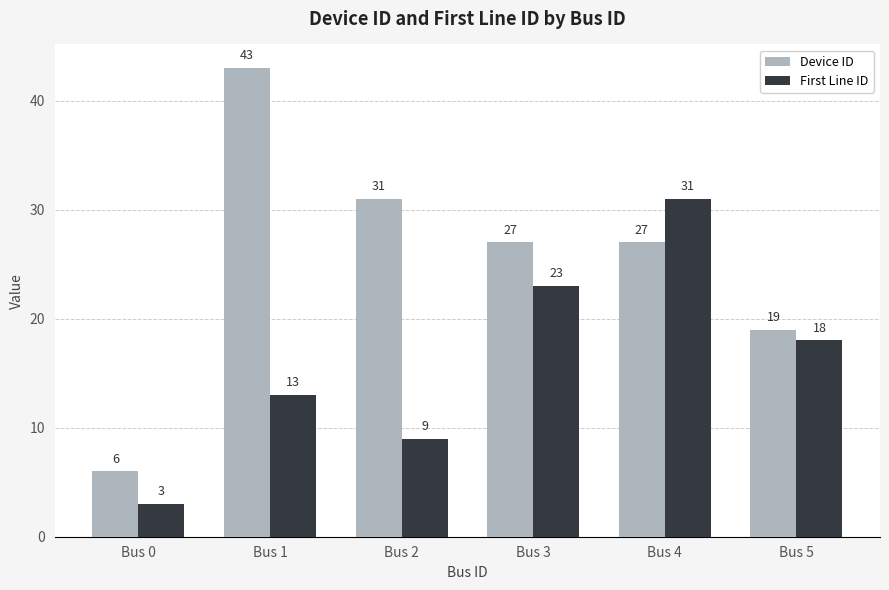

How many distinct data groups are displayed?

2